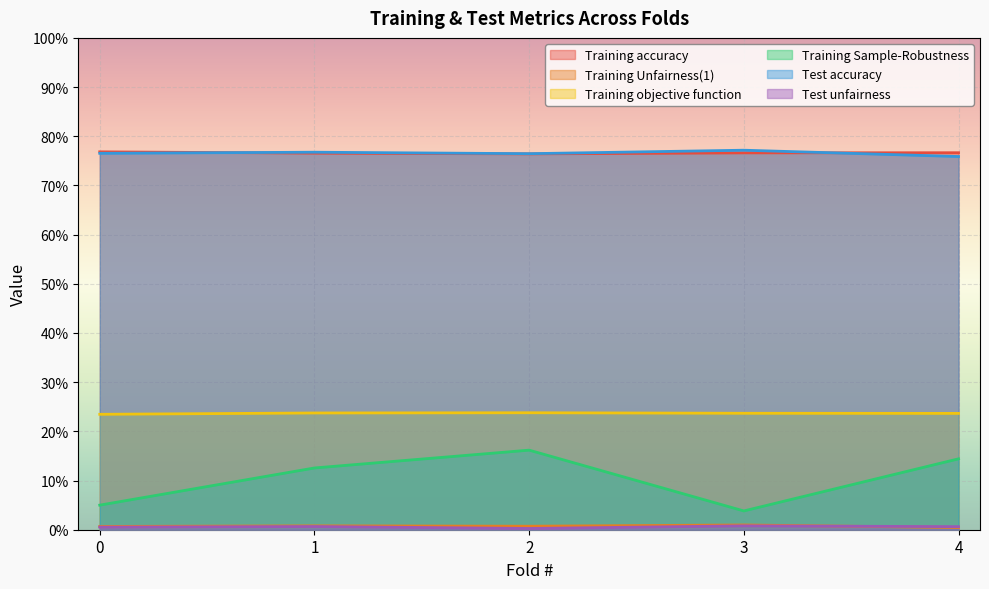

List the series in order of their peak value, lowest first.

Test unfairness, Training Unfairness(1), Training Sample-Robustness, Training objective function, Training accuracy, Test accuracy